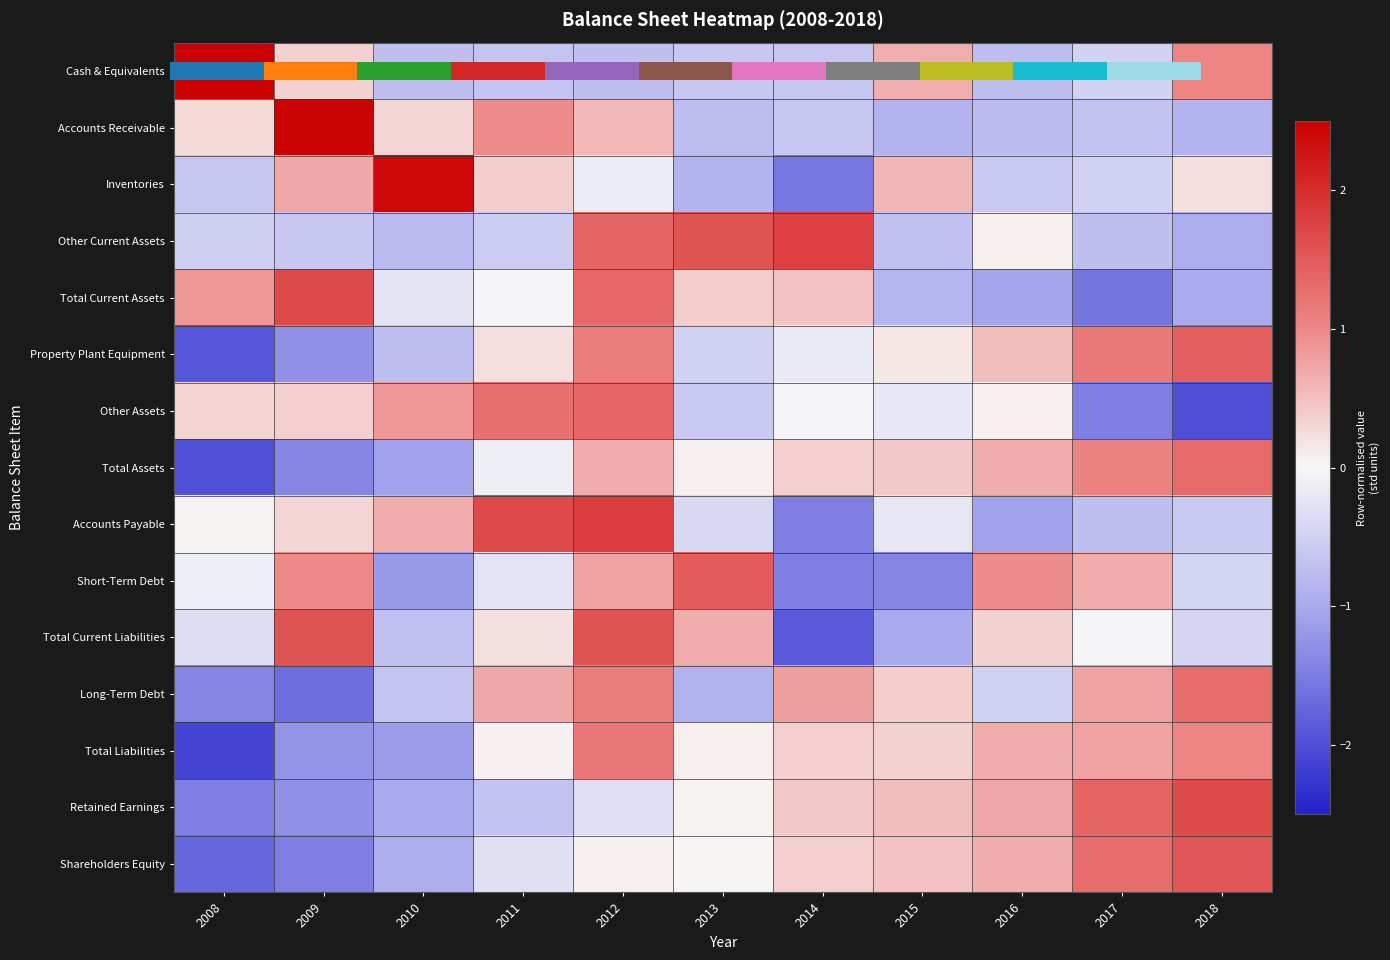

Reading left to right, extract all data points from this chart.

Cash & Equivalents: 2008=2.5	2009=0.3	2010=-0.7	2011=-0.7	2012=-0.7	2013=-0.6	2014=-0.6	2015=0.7	2016=-0.7	2017=-0.5	2018=1.0
Accounts Receivable: 2008=0.3	2009=2.5	2010=0.3	2011=1.0	2012=0.6	2013=-0.8	2014=-0.6	2015=-0.9	2016=-0.8	2017=-0.7	2018=-0.9
Inventories: 2008=-0.6	2009=0.7	2010=2.4	2011=0.4	2012=-0.2	2013=-0.9	2014=-1.5	2015=0.6	2016=-0.6	2017=-0.5	2018=0.2
Other Current Assets: 2008=-0.5	2009=-0.6	2010=-0.8	2011=-0.6	2012=1.4	2013=1.6	2014=1.8	2015=-0.7	2016=0.1	2017=-0.7	2018=-0.9
Total Current Assets: 2008=0.9	2009=1.7	2010=-0.2	2011=-0.0	2012=1.3	2013=0.4	2014=0.5	2015=-0.9	2016=-1.0	2017=-1.6	2018=-1.0
Property Plant Equipment: 2008=-1.9	2009=-1.3	2010=-0.7	2011=0.2	2012=1.1	2013=-0.5	2014=-0.2	2015=0.2	2016=0.5	2017=1.1	2018=1.4
Other Assets: 2008=0.3	2009=0.4	2010=0.9	2011=1.3	2012=1.4	2013=-0.6	2014=-0.0	2015=-0.2	2016=0.1	2017=-1.5	2018=-2.0
Total Assets: 2008=-2.0	2009=-1.4	2010=-1.1	2011=-0.1	2012=0.7	2013=0.1	2014=0.4	2015=0.4	2016=0.7	2017=1.0	2018=1.3
Accounts Payable: 2008=0.0	2009=0.3	2010=0.7	2011=1.7	2012=1.8	2013=-0.4	2014=-1.5	2015=-0.2	2016=-1.1	2017=-0.7	2018=-0.6
Short-Term Debt: 2008=-0.1	2009=1.0	2010=-1.2	2011=-0.3	2012=0.8	2013=1.5	2014=-1.5	2015=-1.4	2016=1.0	2017=0.7	2018=-0.5
Total Current Liabilities: 2008=-0.3	2009=1.6	2010=-0.7	2011=0.2	2012=1.6	2013=0.7	2014=-1.9	2015=-1.0	2016=0.3	2017=-0.0	2018=-0.4
Long-Term Debt: 2008=-1.4	2009=-1.7	2010=-0.7	2011=0.7	2012=1.1	2013=-0.9	2014=0.8	2015=0.4	2016=-0.5	2017=0.8	2018=1.3
Total Liabilities: 2008=-2.1	2009=-1.2	2010=-1.1	2011=0.1	2012=1.2	2013=0.1	2014=0.4	2015=0.3	2016=0.7	2017=0.8	2018=1.0
Retained Earnings: 2008=-1.5	2009=-1.3	2010=-1.0	2011=-0.7	2012=-0.3	2013=0.1	2014=0.4	2015=0.5	2016=0.7	2017=1.4	2018=1.6
Shareholders Equity: 2008=-1.7	2009=-1.5	2010=-1.0	2011=-0.3	2012=0.1	2013=0.0	2014=0.4	2015=0.5	2016=0.7	2017=1.3	2018=1.5